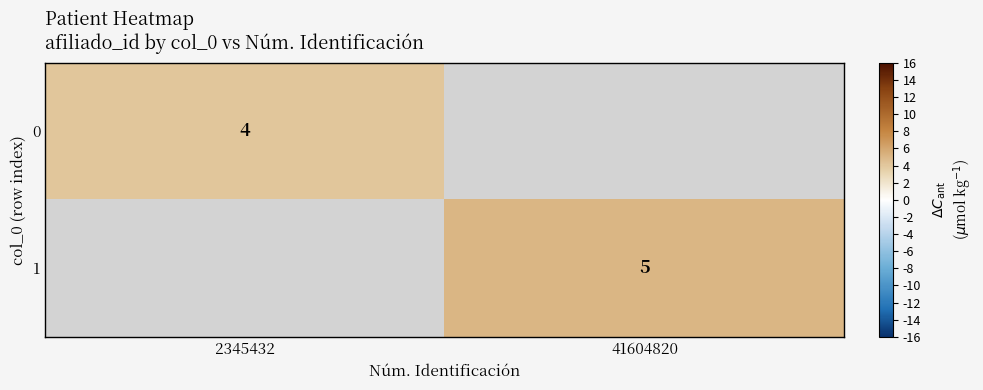

The value of 0 at 2345432 is 5. True or false?

False